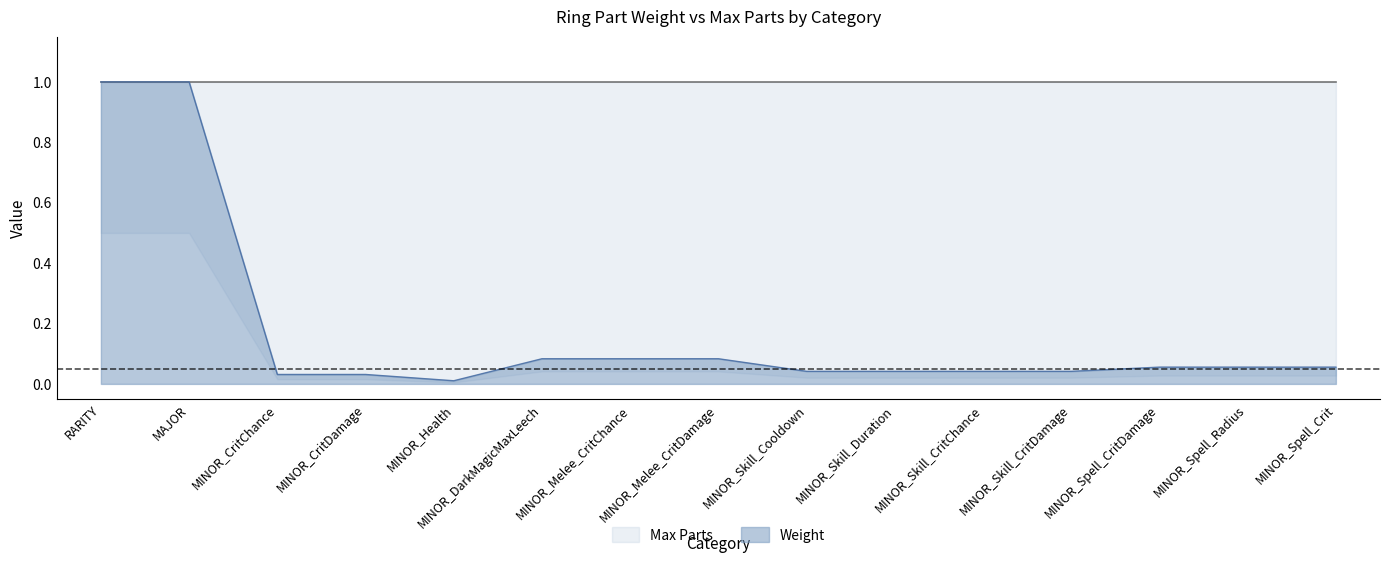

What is the change in value from MAJOR to MINOR_CritChance?

-1.0